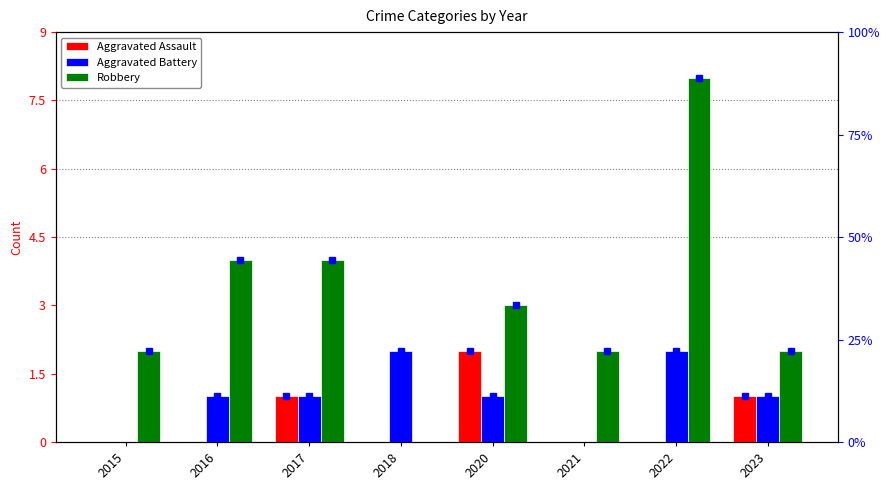

What is the spread (max minus min) of values at 2018?

2